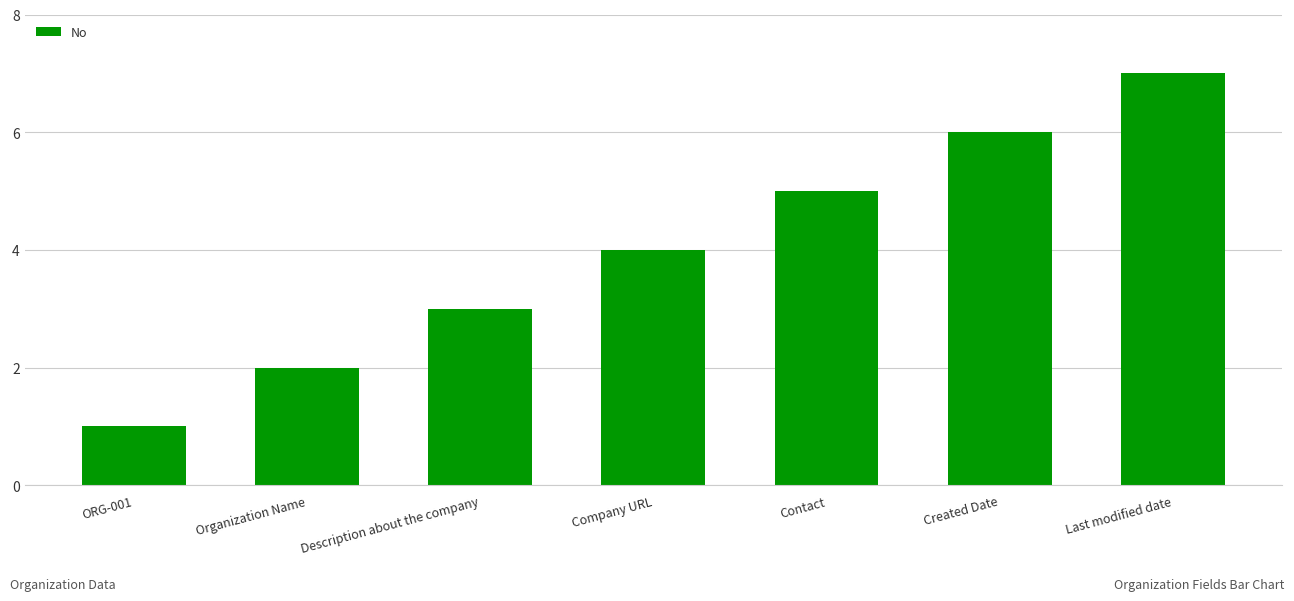

List the labels in order of value, smallest first.

ORG-001, Organization Name, Description about the company, Company URL, Contact, Created Date, Last modified date